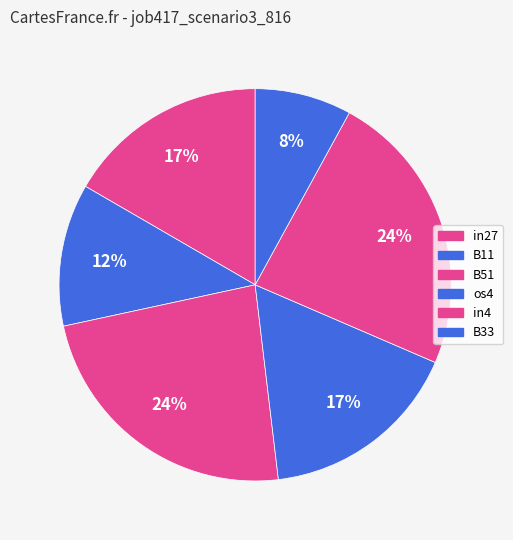

Count the number of slices in the pie.

6